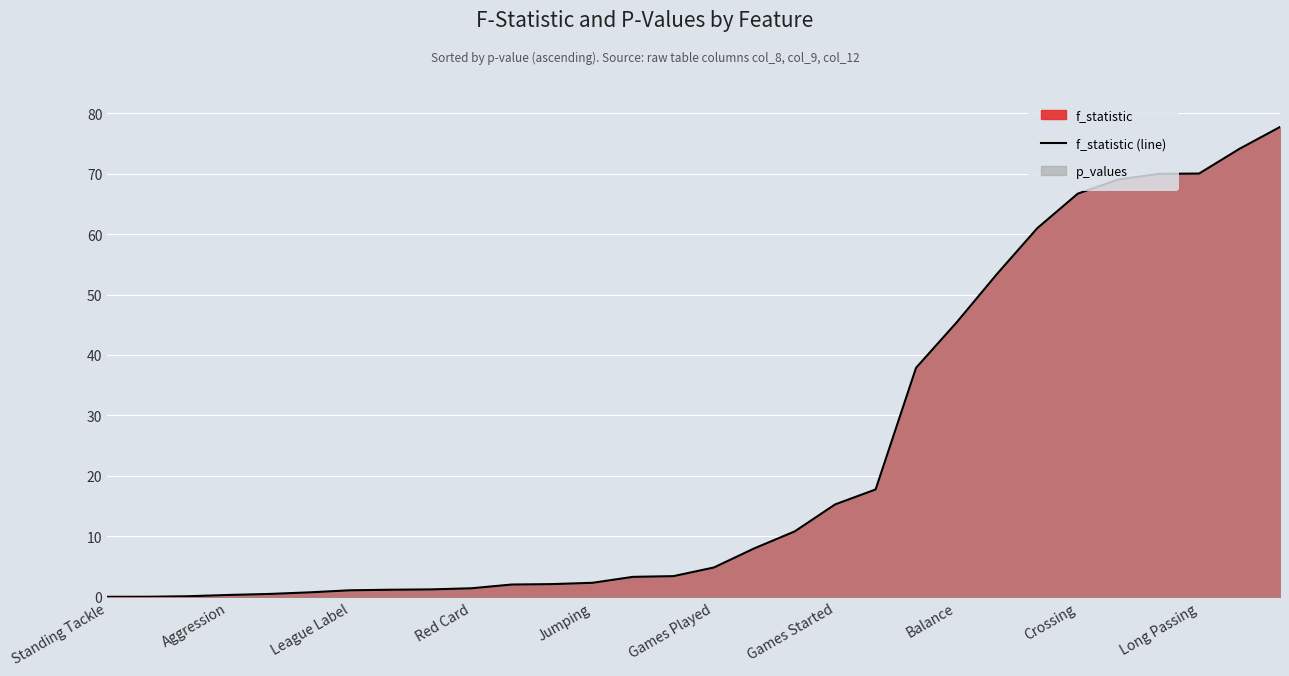

How many data points are above 4?

15